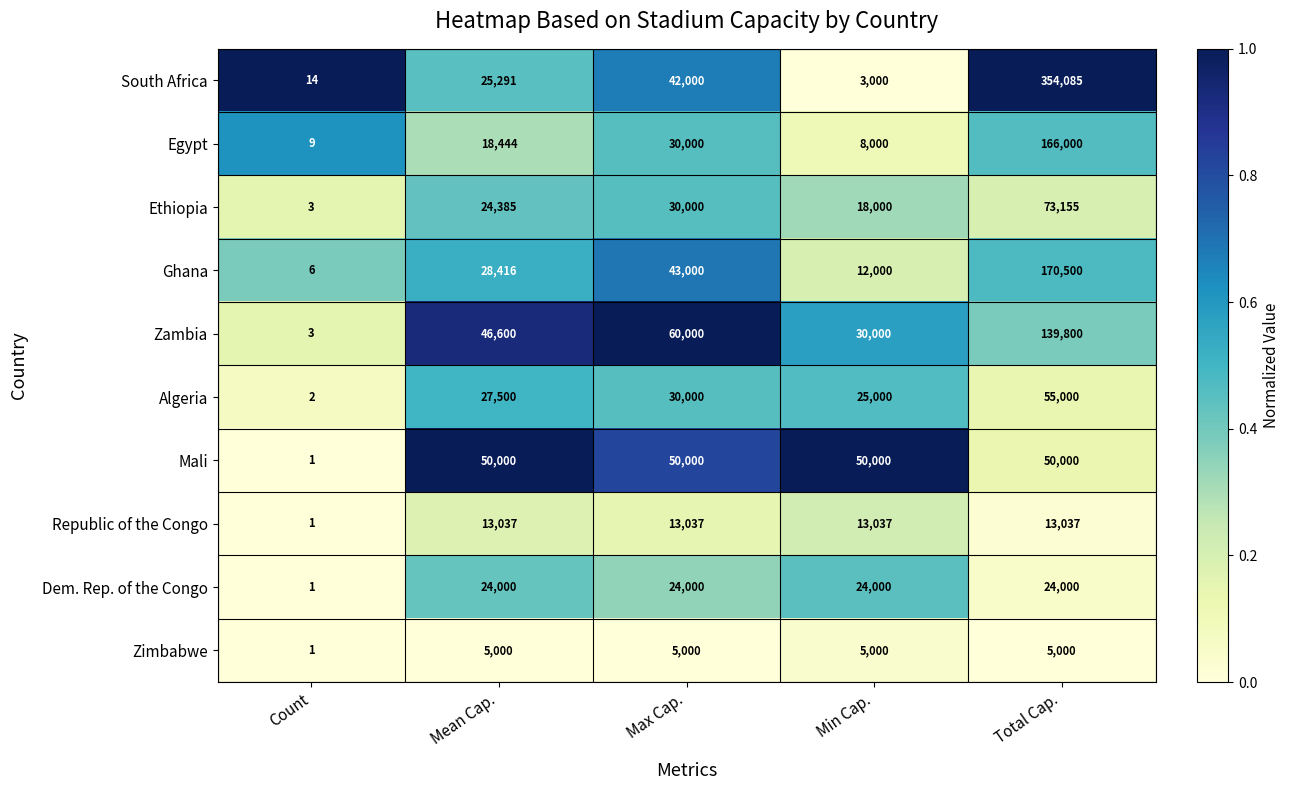

What is the approximate value of Dem. Rep. of the Congo at Total Cap., to the nearest 10?

24000